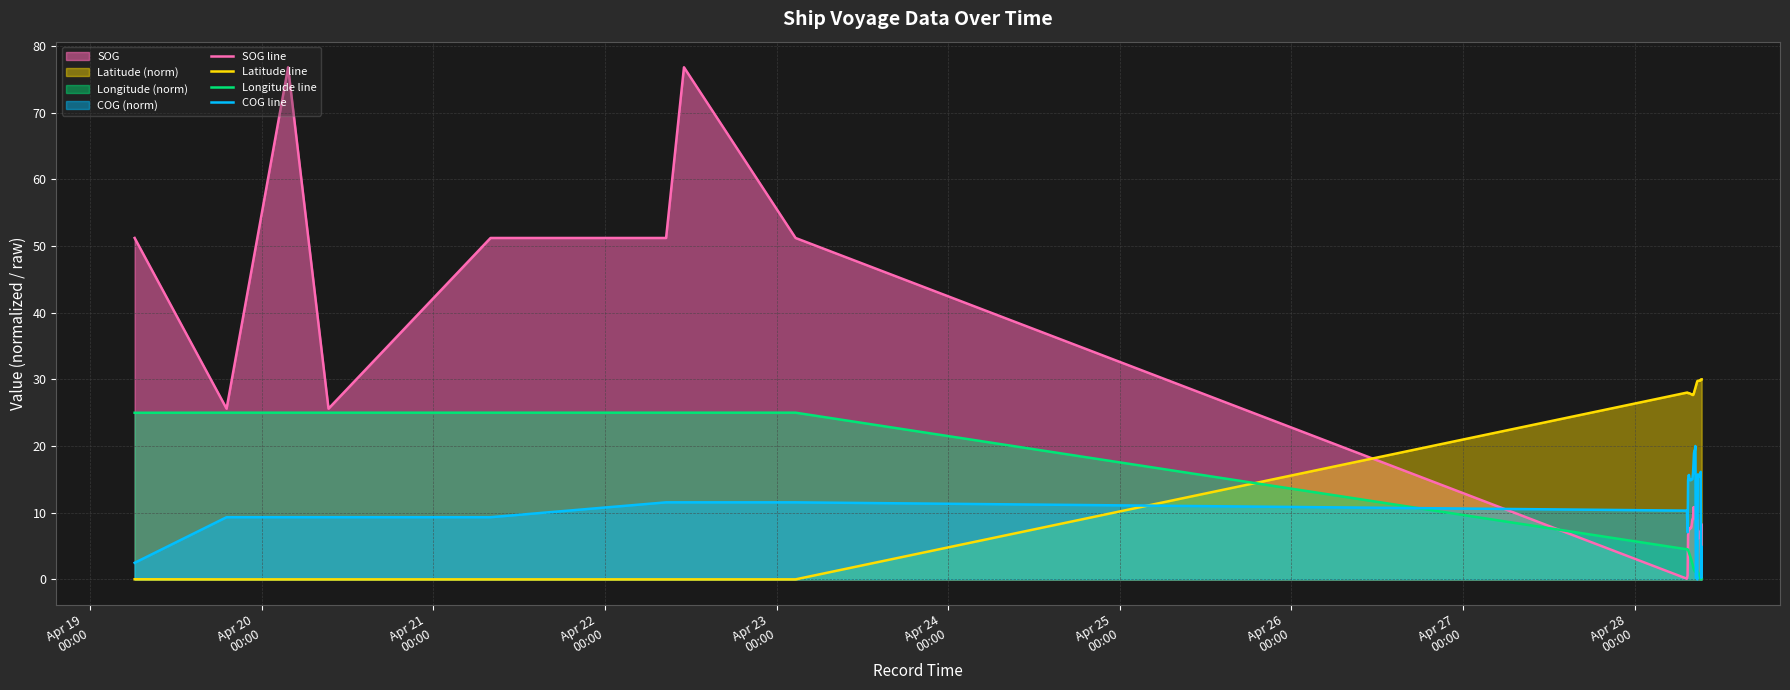

Which series has the largest range (max minus min)?

SOG line